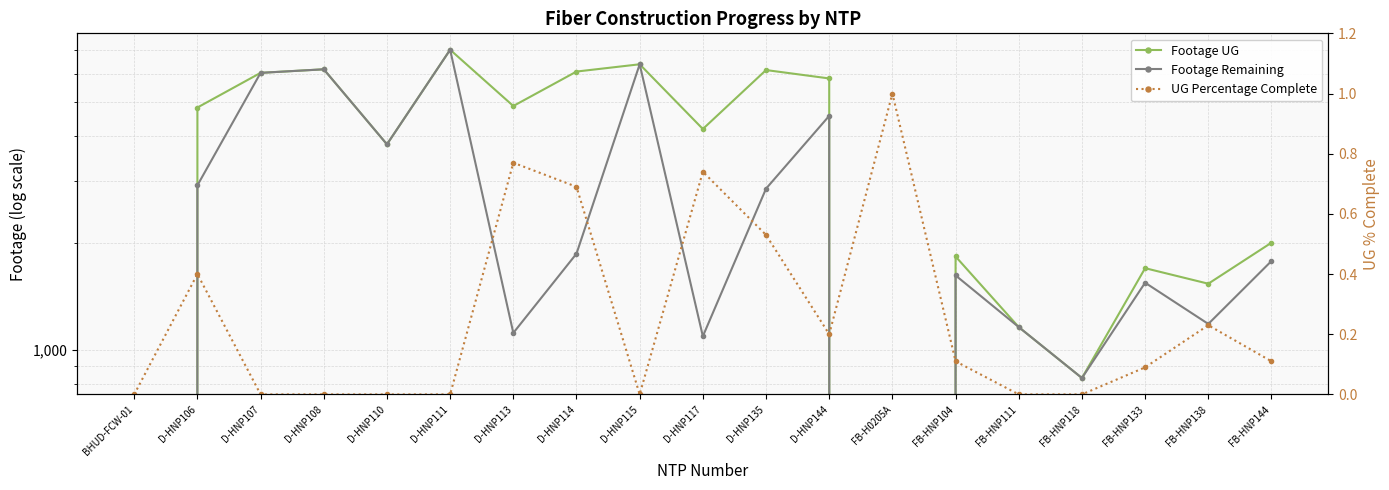

At which label is Footage UG closest to 3510?

D-HNP110